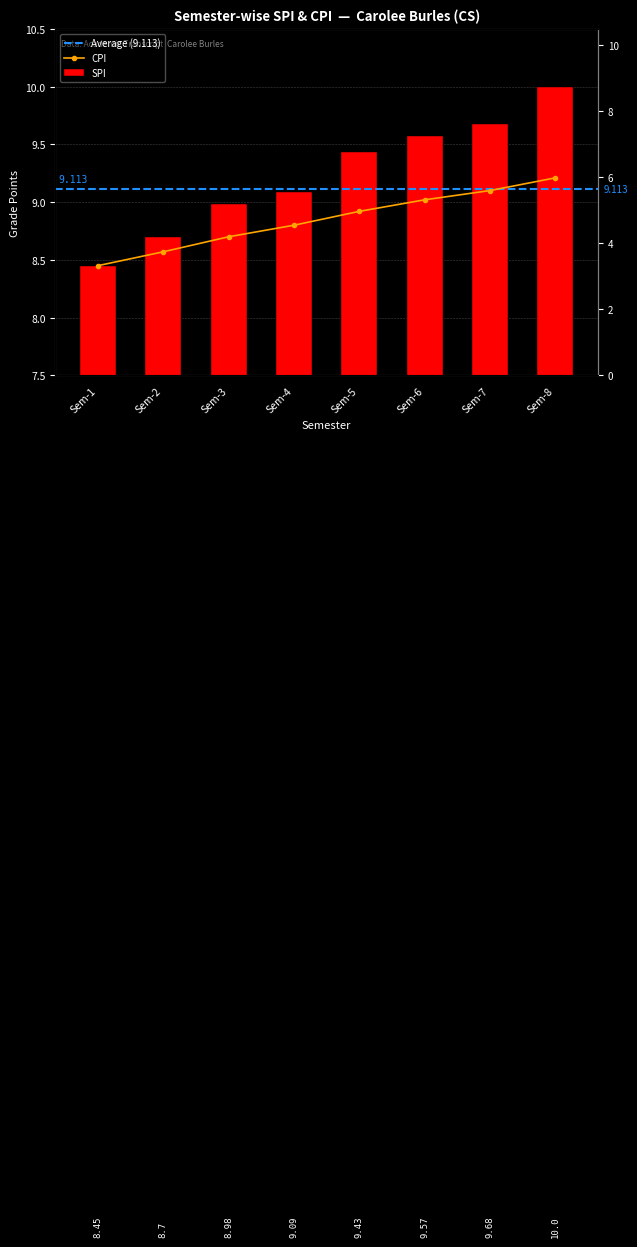

What value does the CPI series have at Sem-7?

9.1